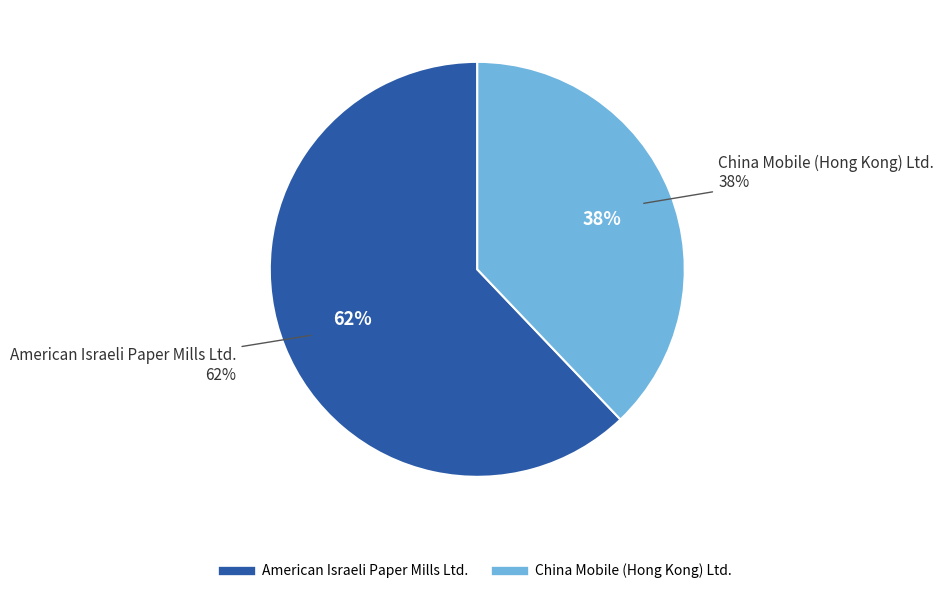

Which slice is the smallest?

China Mobile (Hong Kong) Ltd.